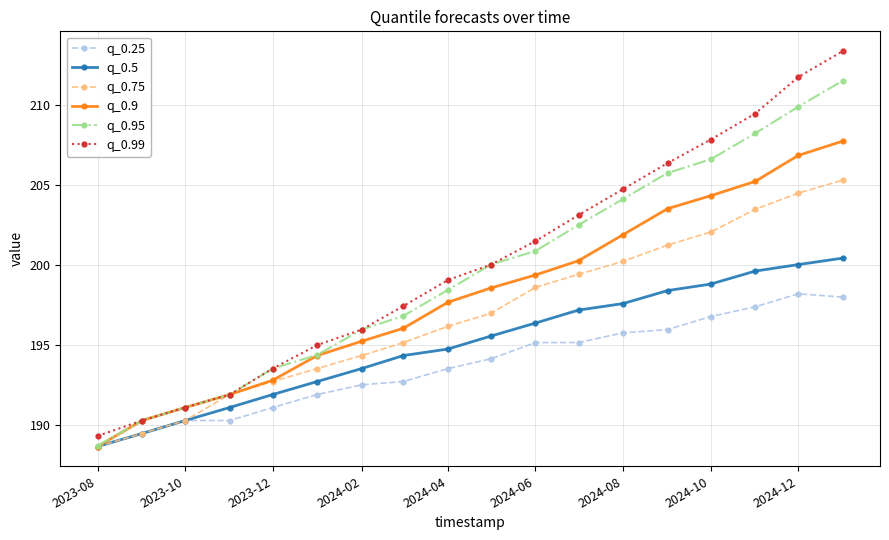

How many lines are shown in the chart?

6